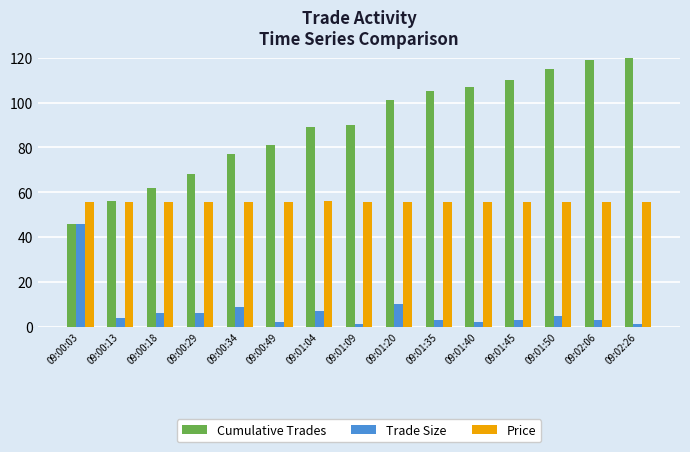

Is it true that Cumulative Trades equals 189.3 at 09:01:45?

False